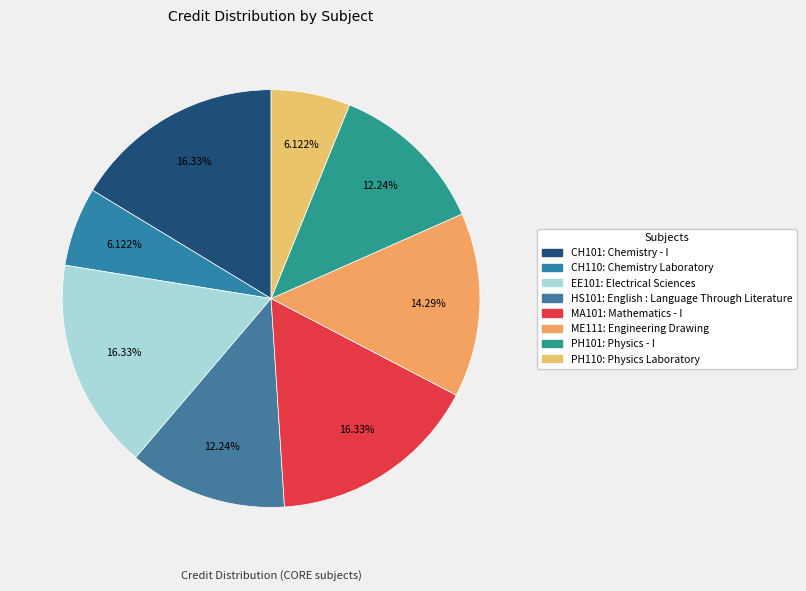

Rank the categories by value from highest to lowest.

CH101, EE101, MA101, ME111, HS101, PH101, CH110, PH110